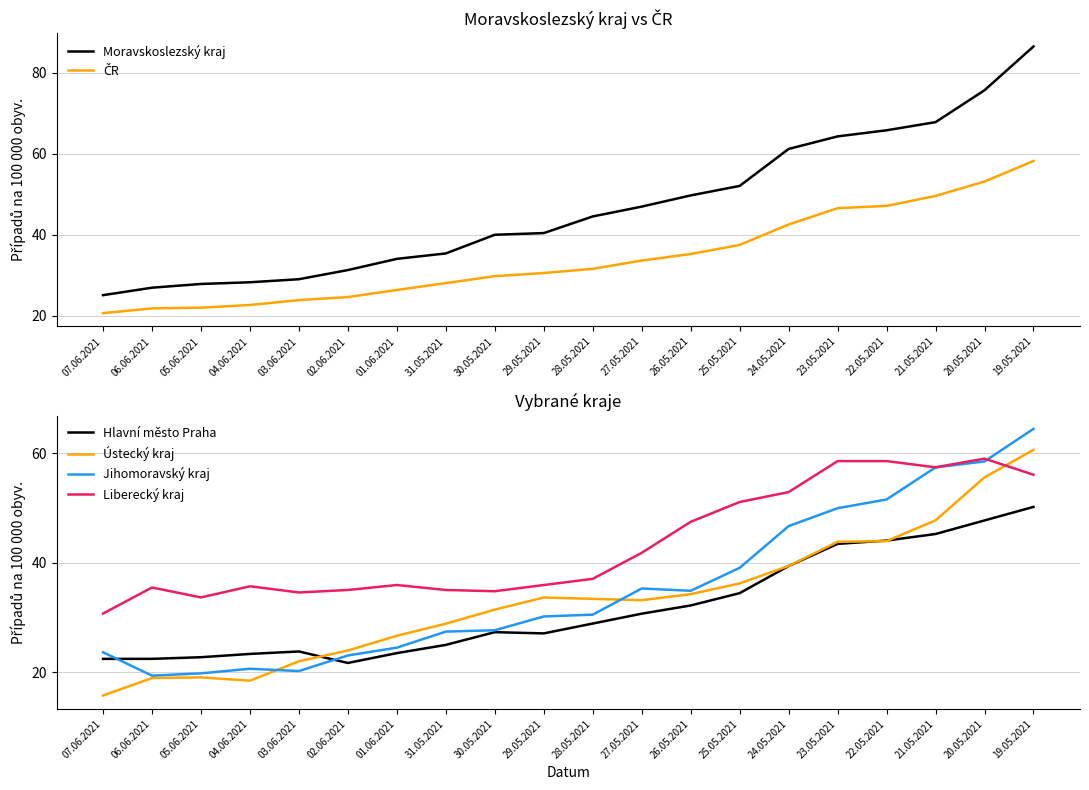

True or false: Ústecký kraj has a value of 43.8 at 23.05.2021.

True